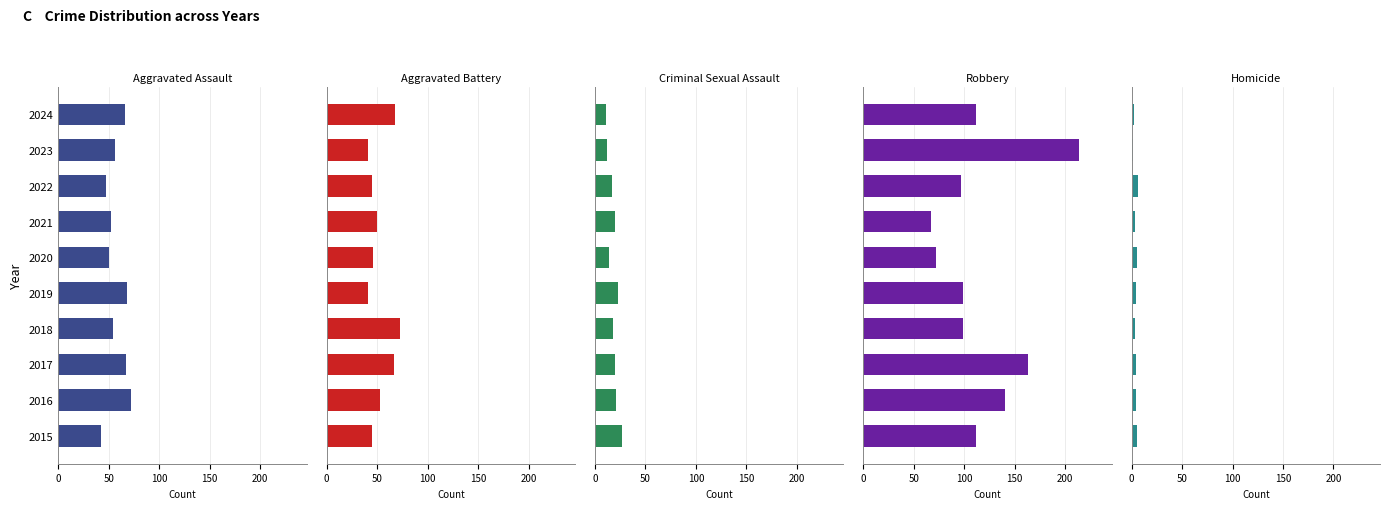

What are all the series names shown in the legend?

Aggravated Assault, Aggravated Battery, Criminal Sexual Assault, Robbery, Homicide